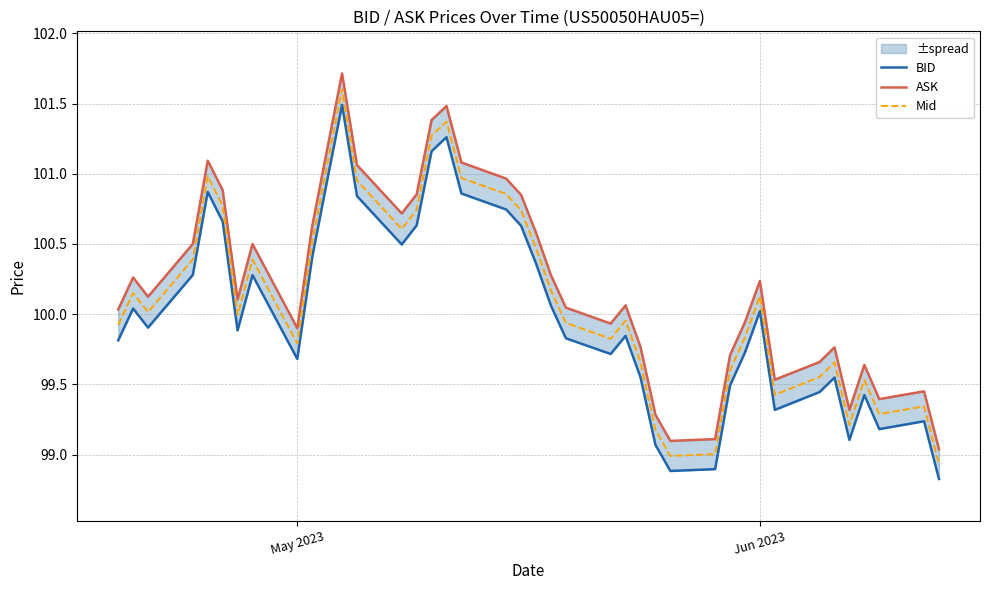

What is the minimum value for Mid?

98.9